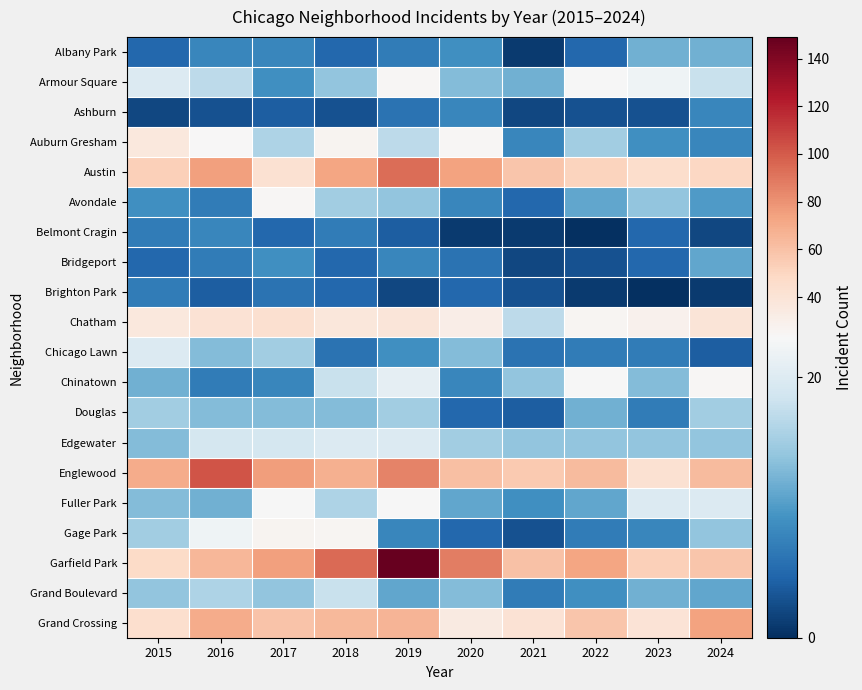

Which series has the largest range (max minus min)?

Garfield Park